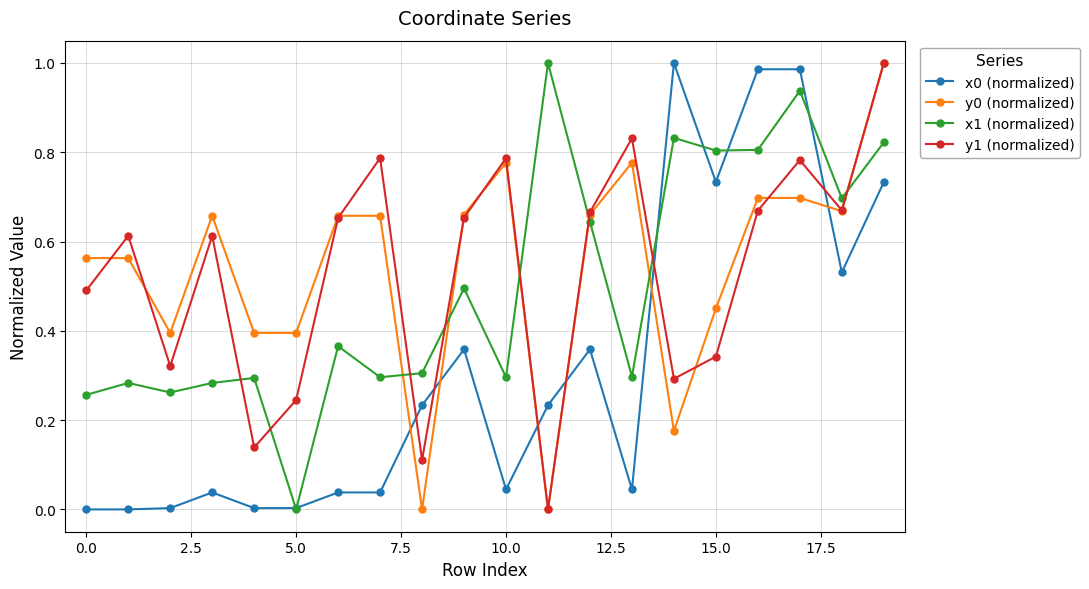

True or false: y0 (normalized) and x0 (normalized) intersect in this chart.

True